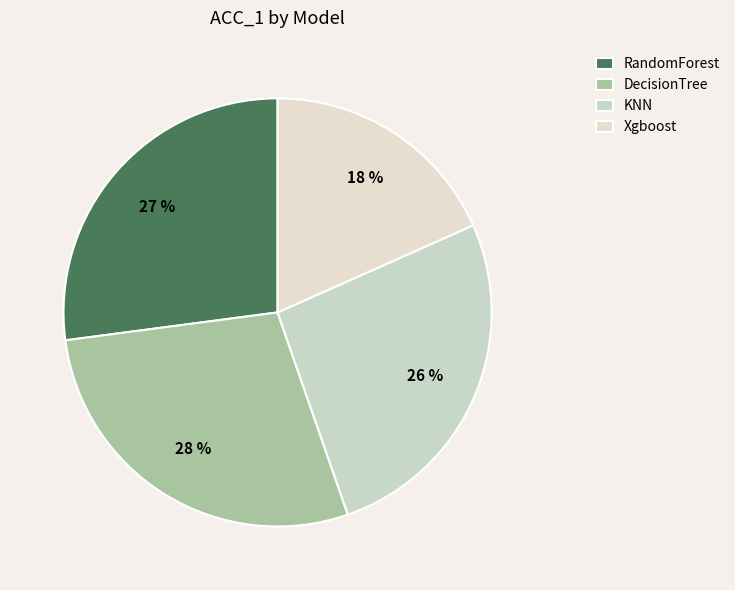

To the nearest percent, what is the difference between the largest and smallest slice percentages?

10%